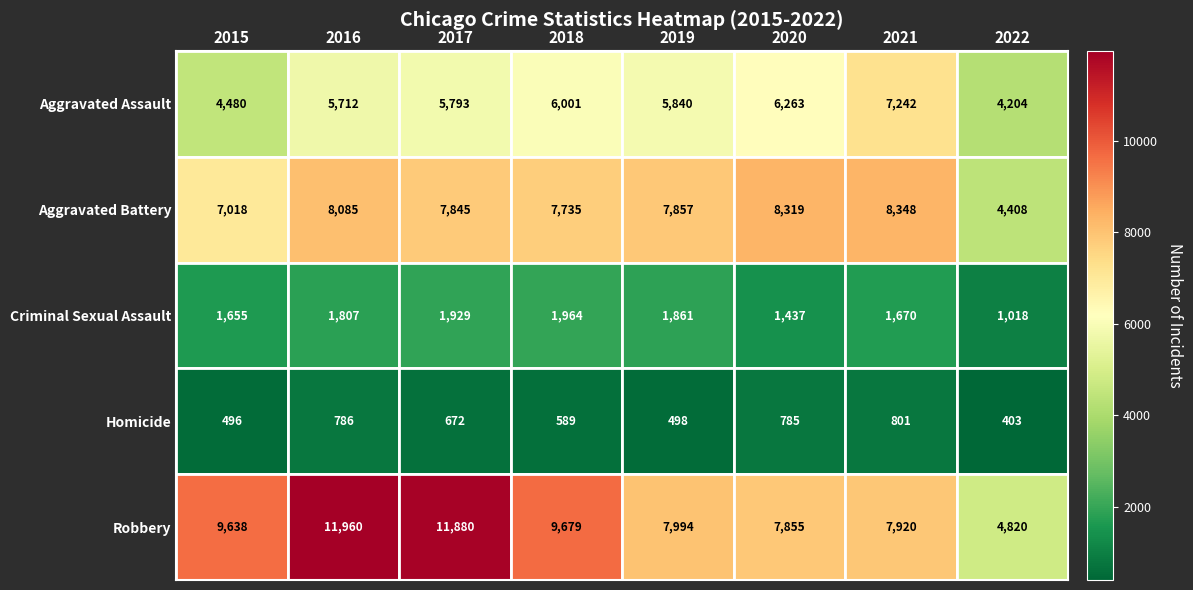

What is the difference between the second highest and second lowest values in the Robbery series?

4025